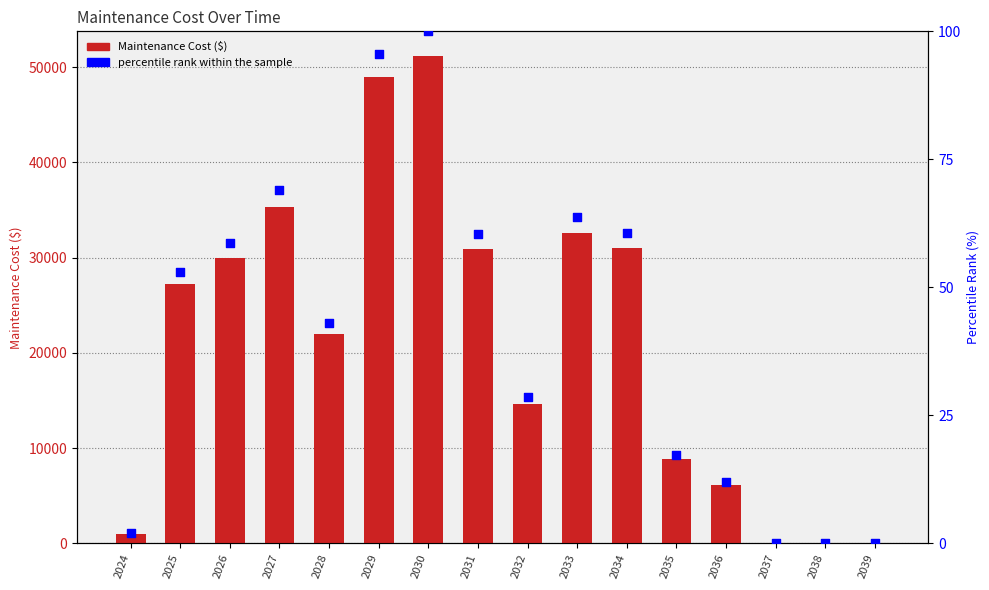

Is the value of percentile rank within the sample at 2032 greater than the value of Maintenance Cost ($) at 2038?

Yes